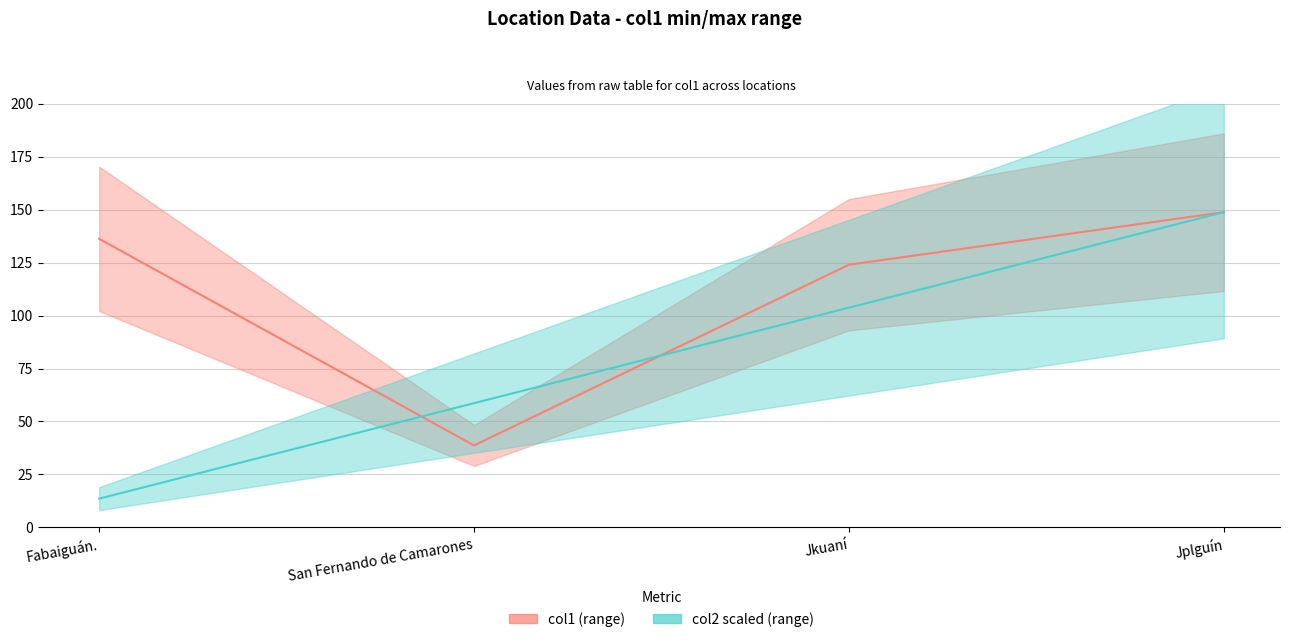

Rank the categories by value from highest to lowest.

Jplguín, Fabaiguán., Jkuaní, San Fernando de Camarones